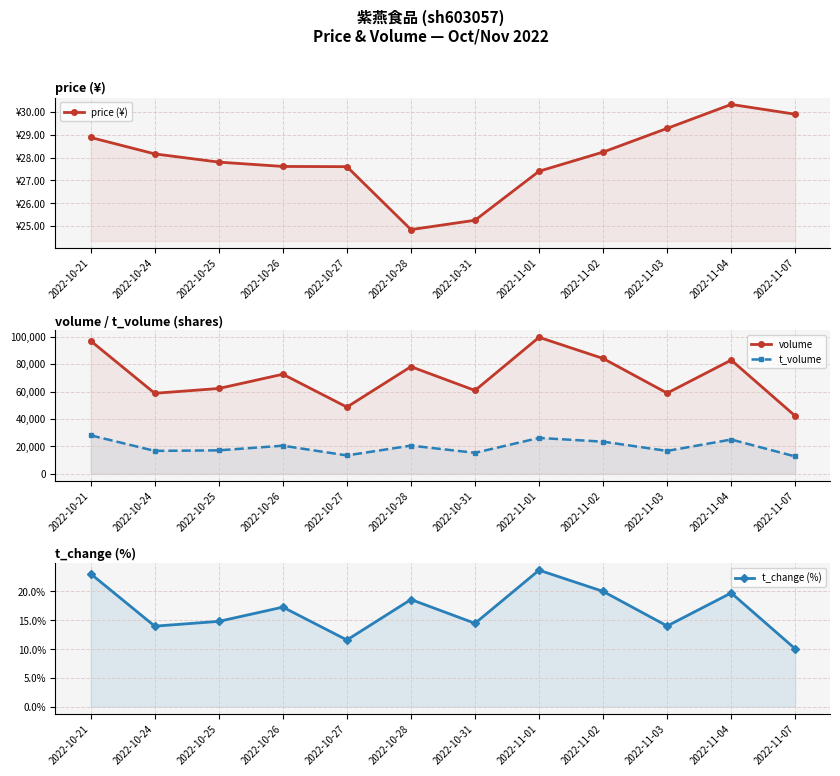

Reading left to right, extract all data points from this chart.

price (¥): 2022-10-21=28.9	2022-10-24=28.2	2022-10-25=27.8	2022-10-26=27.6	2022-10-27=27.6	2022-10-28=24.8	2022-10-31=25.2	2022-11-01=27.4	2022-11-02=28.2	2022-11-03=29.3	2022-11-04=30.3	2022-11-07=29.9
volume: 2022-10-21=96870.0	2022-10-24=58700.0	2022-10-25=62210.0	2022-10-26=72584.0	2022-10-27=48655.0	2022-10-28=78109.0	2022-10-31=60772.0	2022-11-01=99491.0	2022-11-02=84056.0	2022-11-03=58837.0	2022-11-04=82899.0	2022-11-07=42175.0
t_volume: 2022-10-21=28073.0	2022-10-24=16750.0	2022-10-25=17147.0	2022-10-26=20532.0	2022-10-27=13439.0	2022-10-28=20593.0	2022-10-31=15342.0	2022-11-01=26191.0	2022-11-02=23477.0	2022-11-03=16726.0	2022-11-04=25029.0	2022-11-07=12689.0
t_change (%): 2022-10-21=23.1	2022-10-24=14.0	2022-10-25=14.8	2022-10-26=17.3	2022-10-27=11.6	2022-10-28=18.6	2022-10-31=14.5	2022-11-01=23.7	2022-11-02=20.0	2022-11-03=14.0	2022-11-04=19.7	2022-11-07=10.0